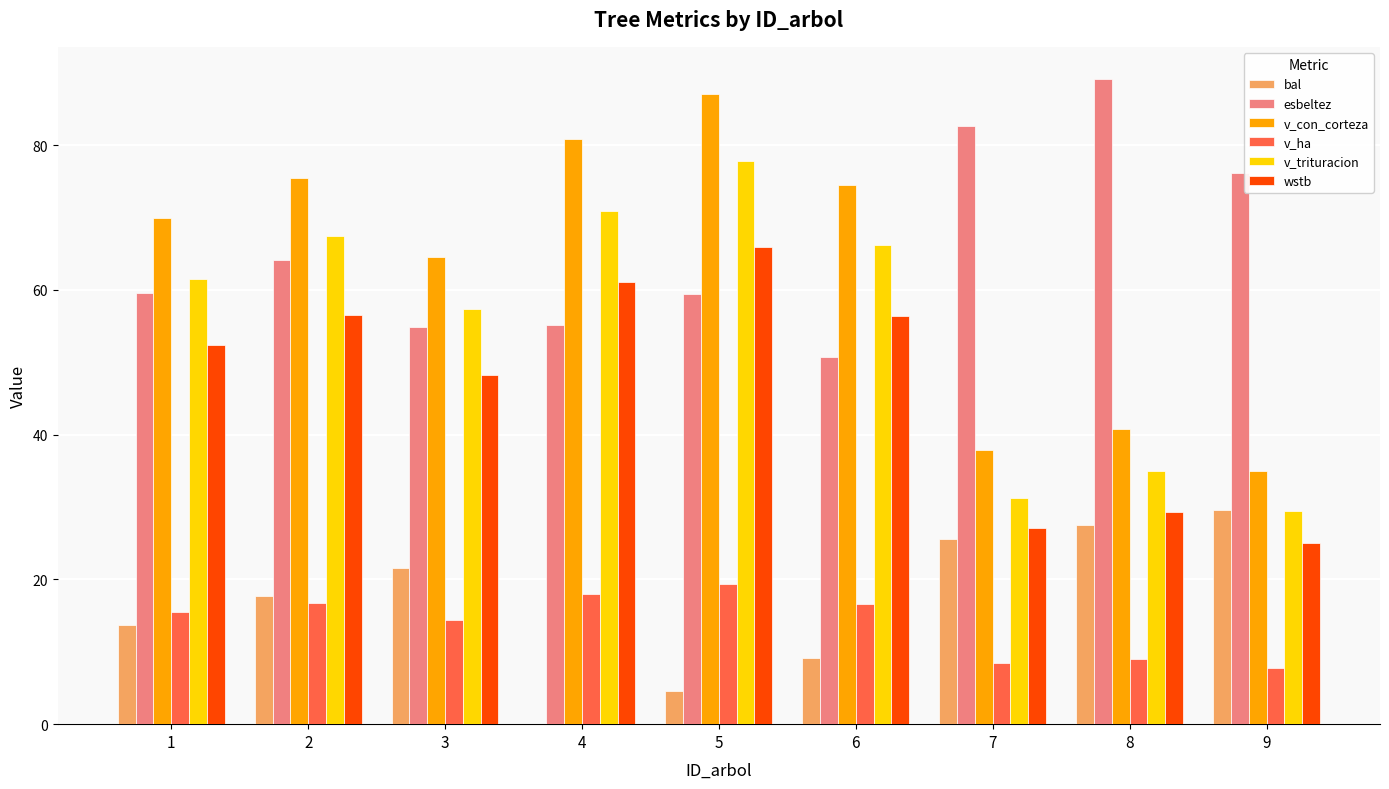

At which category is the sum across all series the highest?

5